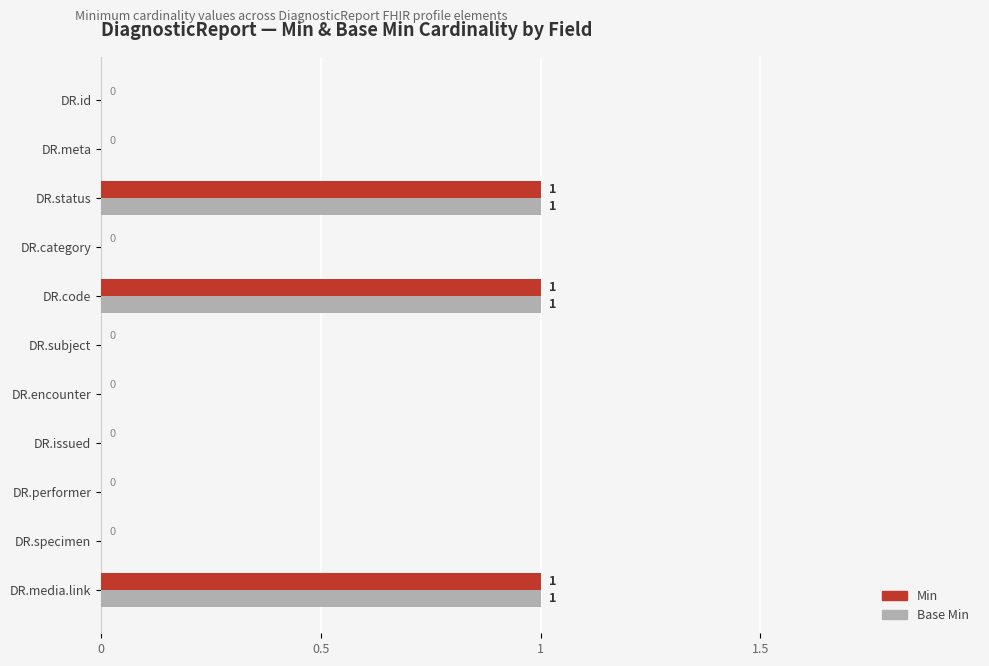

What are all the series names shown in the legend?

Min, Base Min